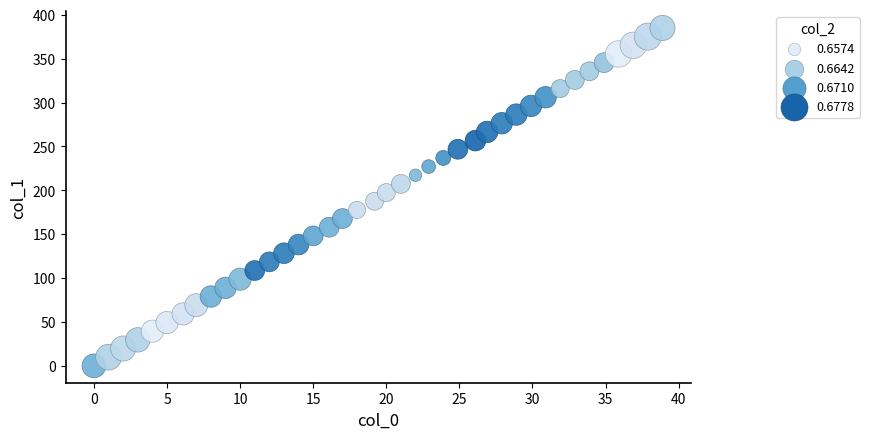

What is the range of Y values (max minus min)?

385.0